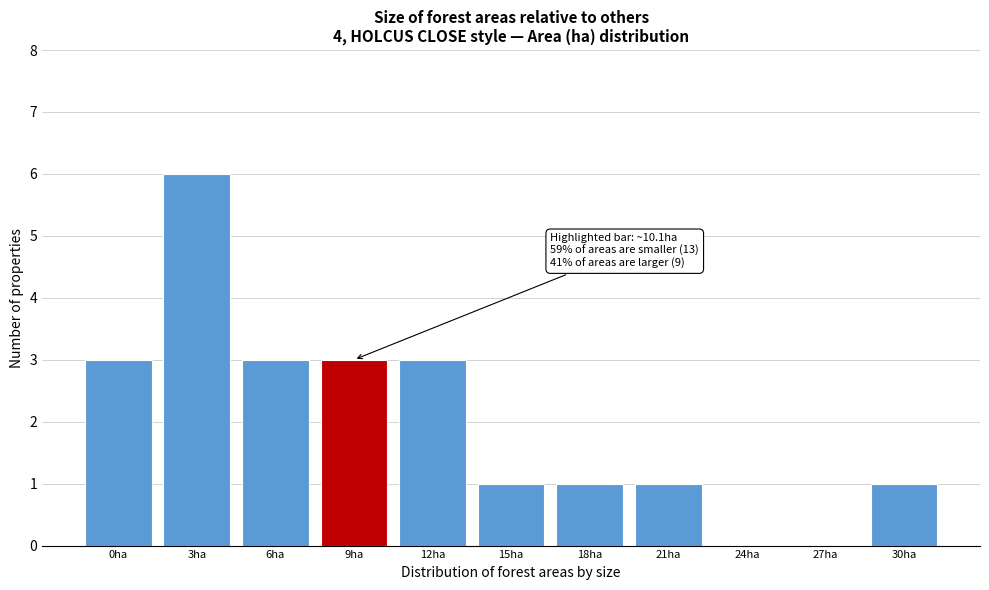

Reading right to left, list all the values displayed in this chart.

30ha=1	27ha=0	24ha=0	21ha=1	18ha=1	15ha=1	12ha=3	9ha=3	6ha=3	3ha=6	0ha=3